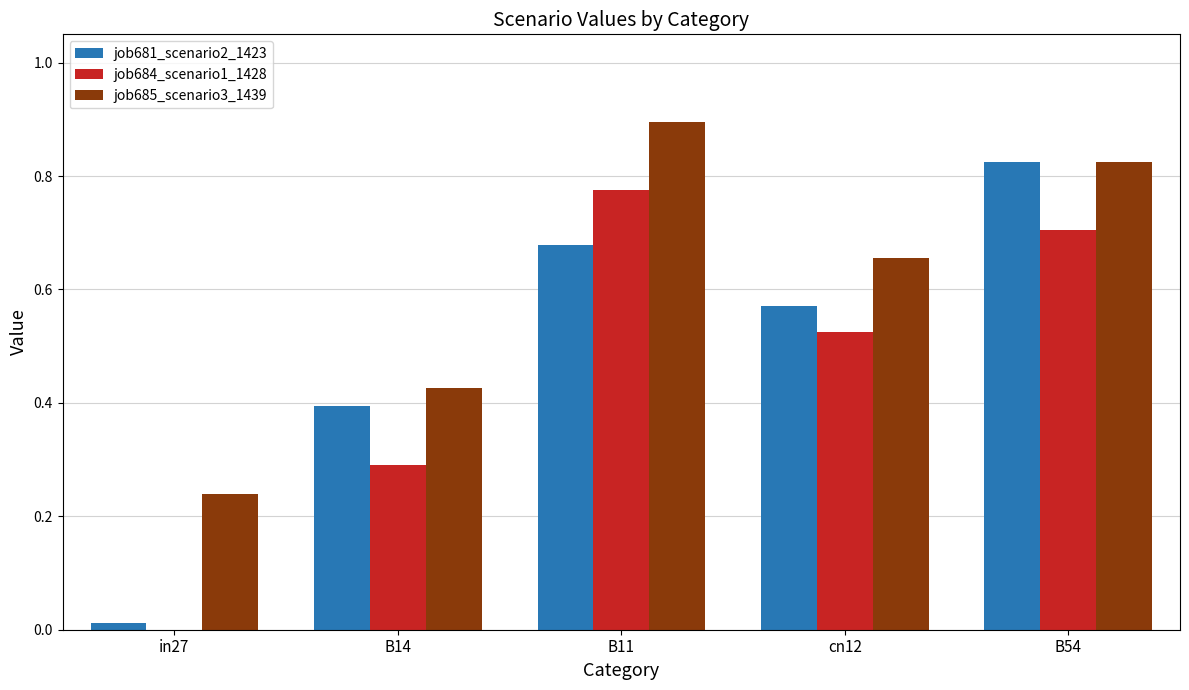

Which category has the highest value across all series?

B11